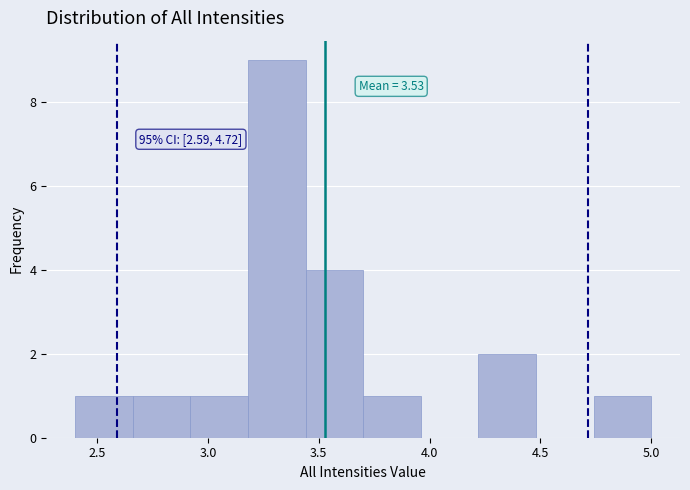

Over which range of the x-axis is the bar tallest?

3.18 to 3.44